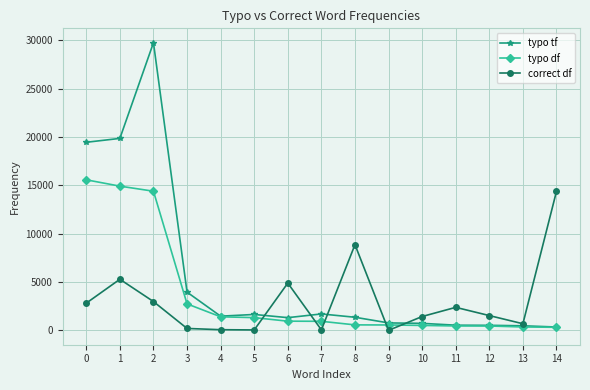

How many lines are shown in the chart?

3